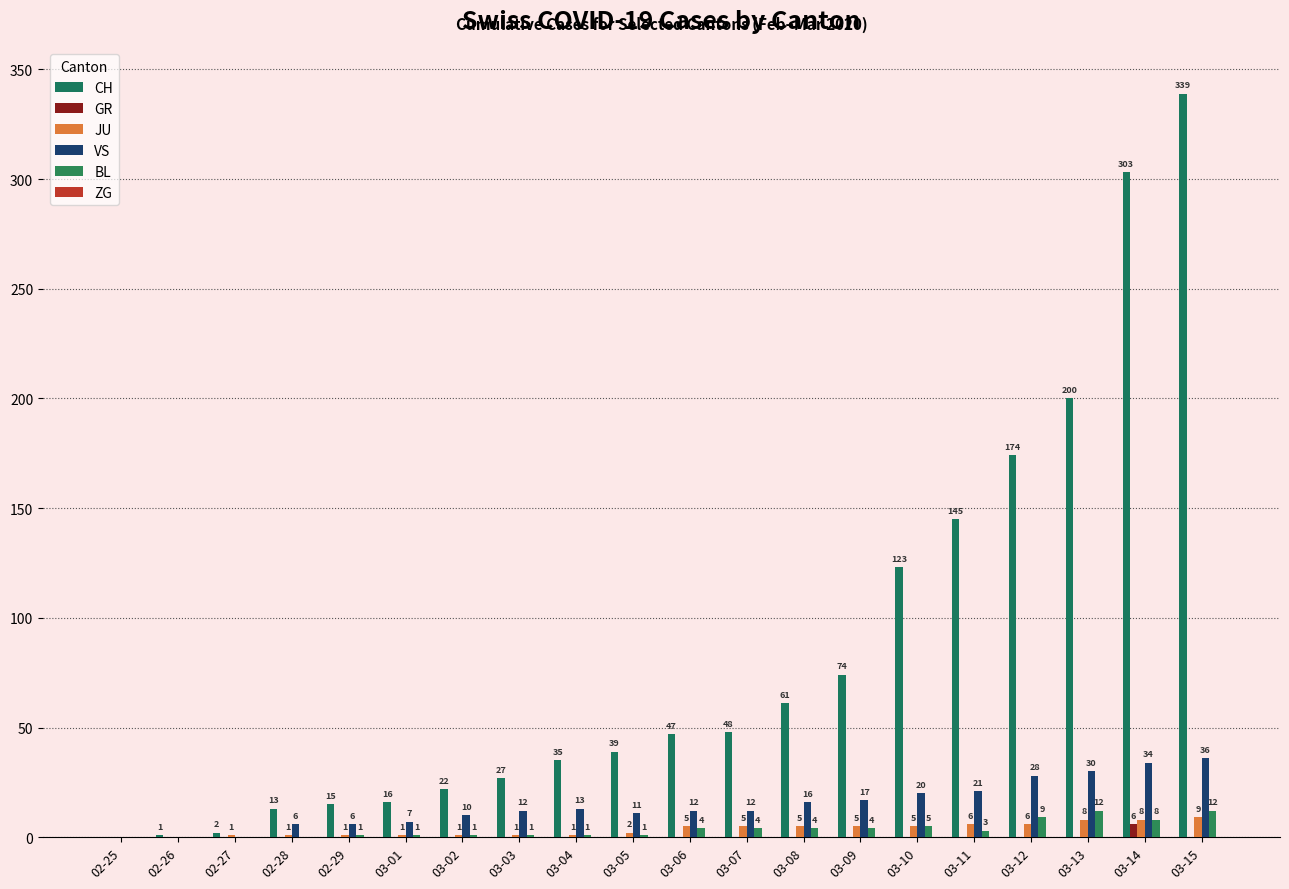

How many positive values does the GR series have?

1